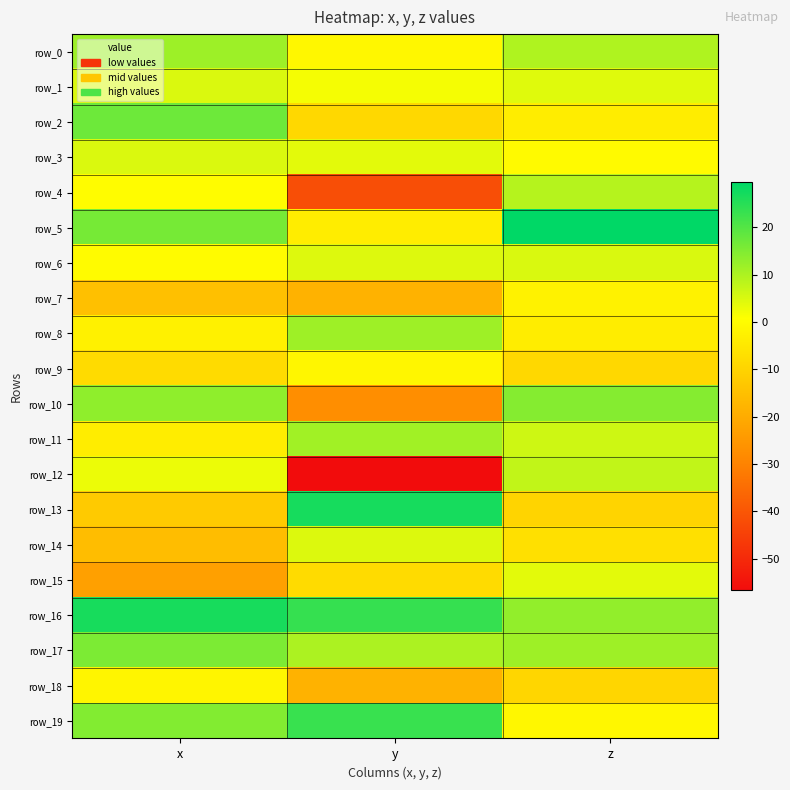

Is the value of row_7 at y greater than the value of row_19 at y?

No